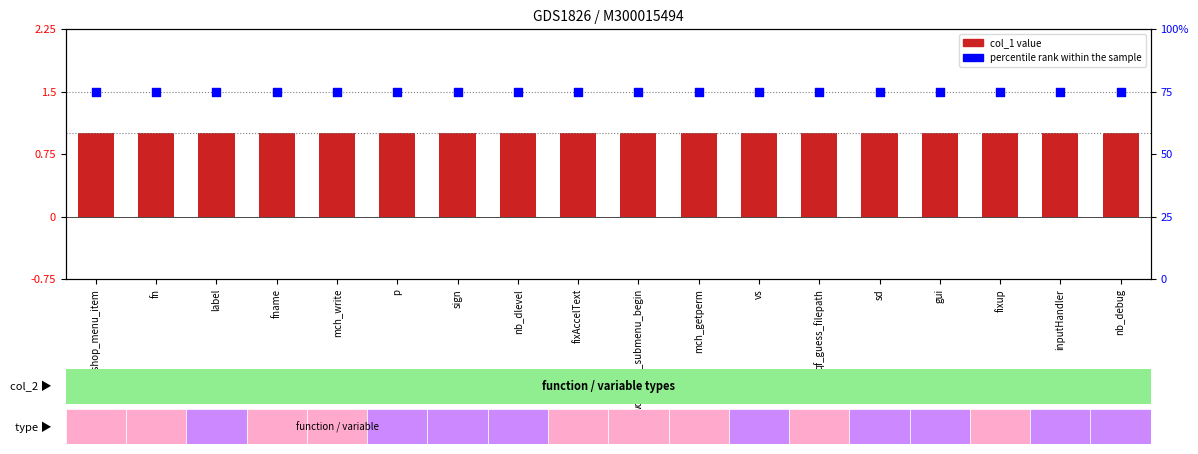

Which series has the widest spread of Y values?

col_1